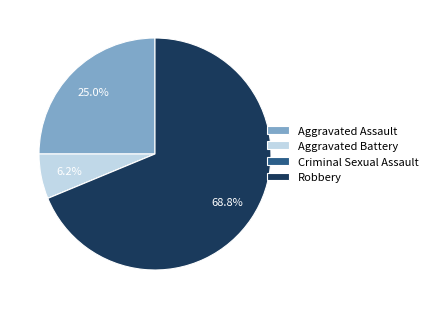

To the nearest percent, what percentage of the pie is Robbery?

69%